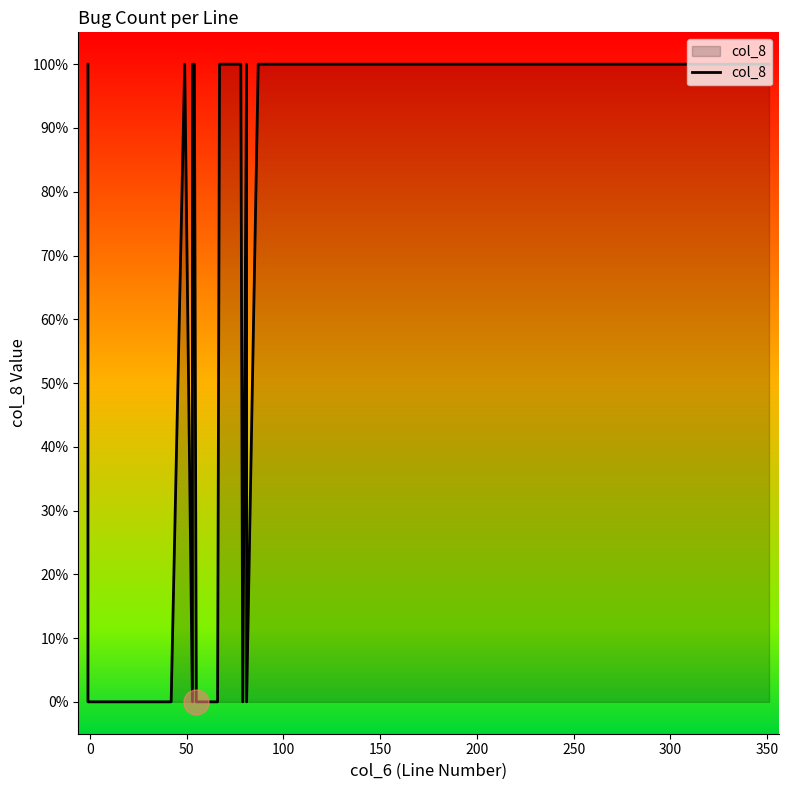

Count the number of data series in this chart.

1